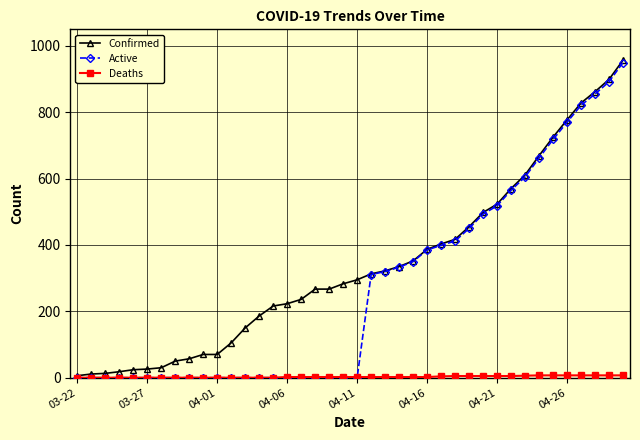

Which series has the largest total across all categories?

Confirmed